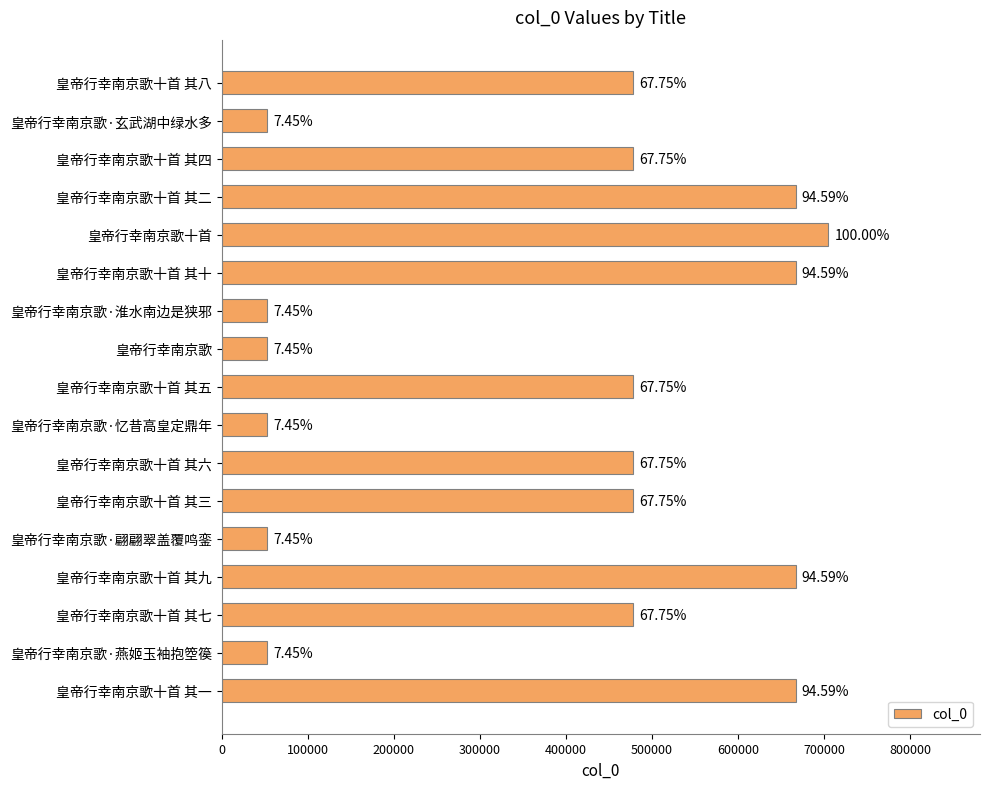

Where is the data nearest to the value 378675?

皇帝行幸南京歌十首 其三